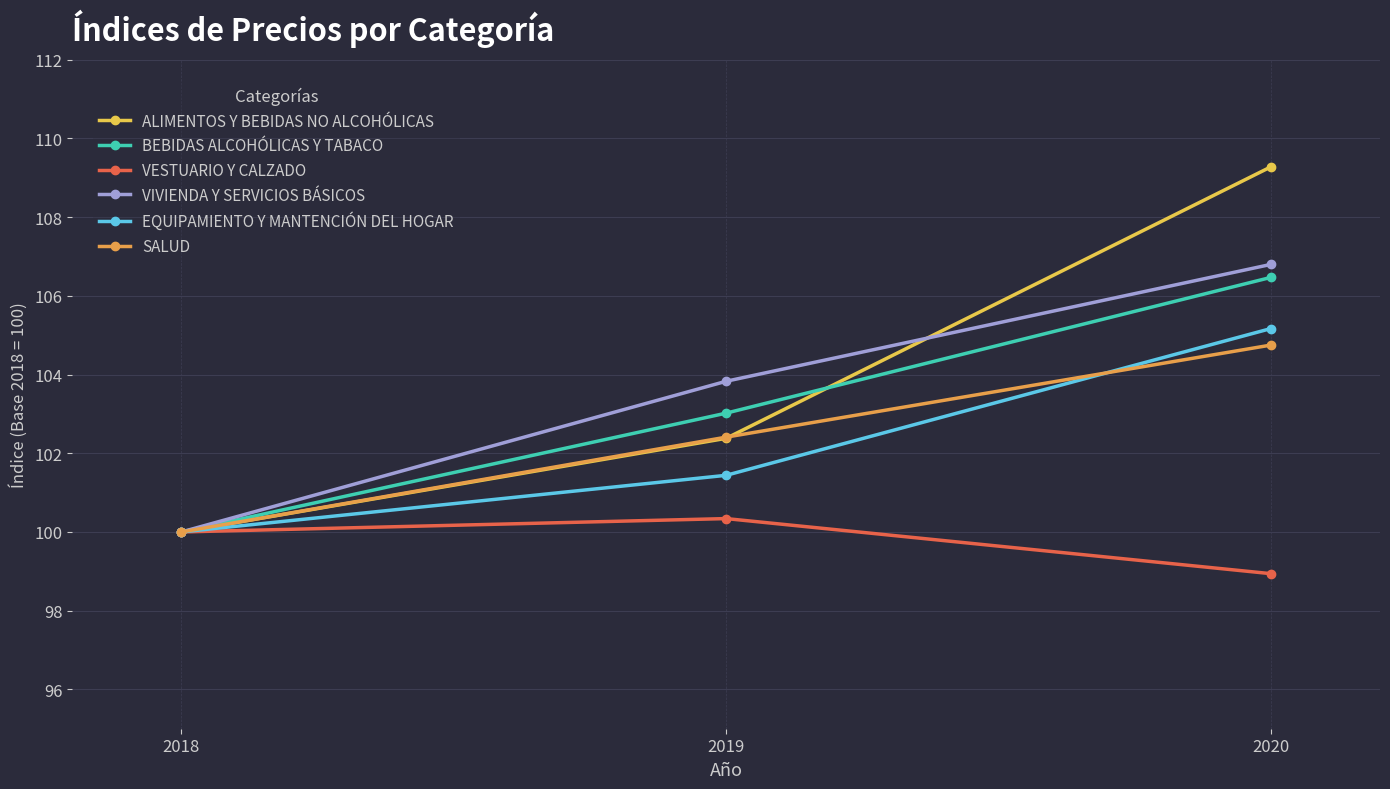

How many VIVIENDA Y SERVICIOS BÁSICOS values are between 100 and 106?

2